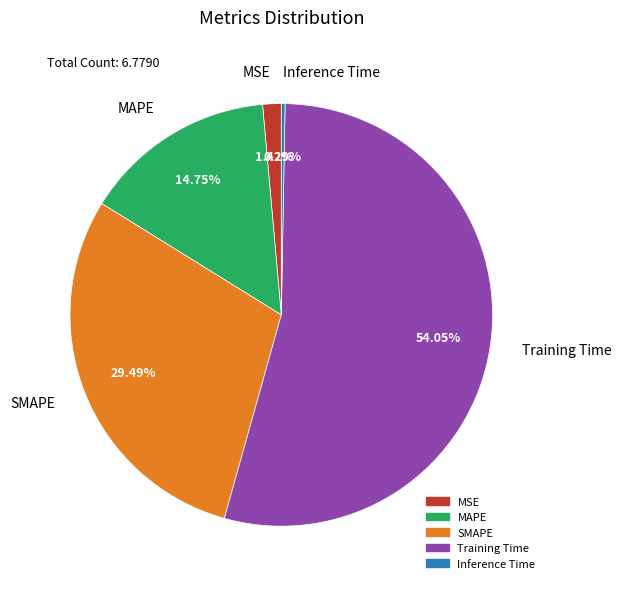

Is Training Time the majority of the pie?

Yes